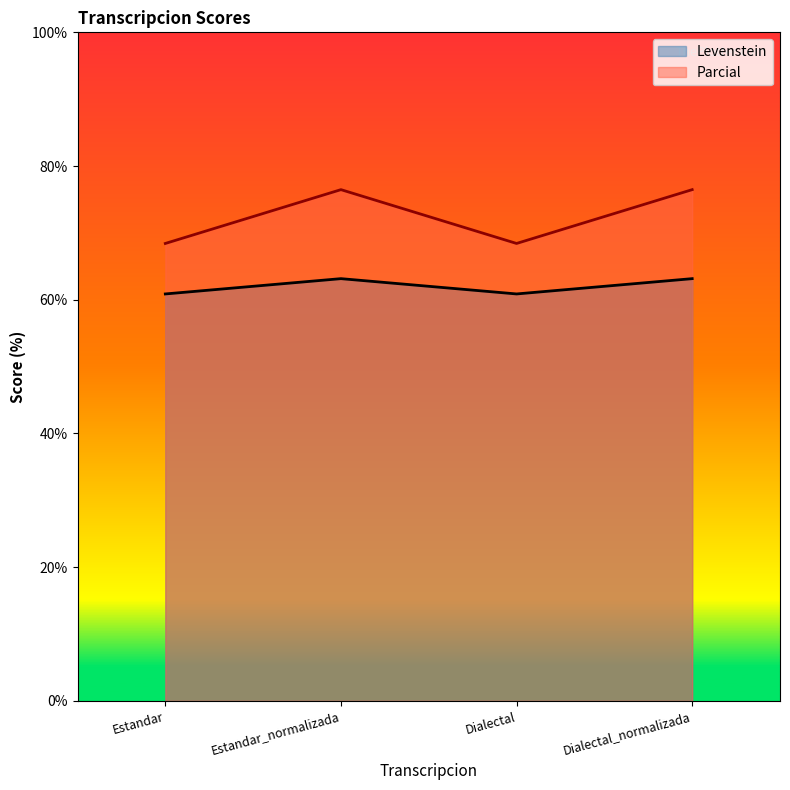

True or false: Parcial has more than 2 interior local peaks.

False